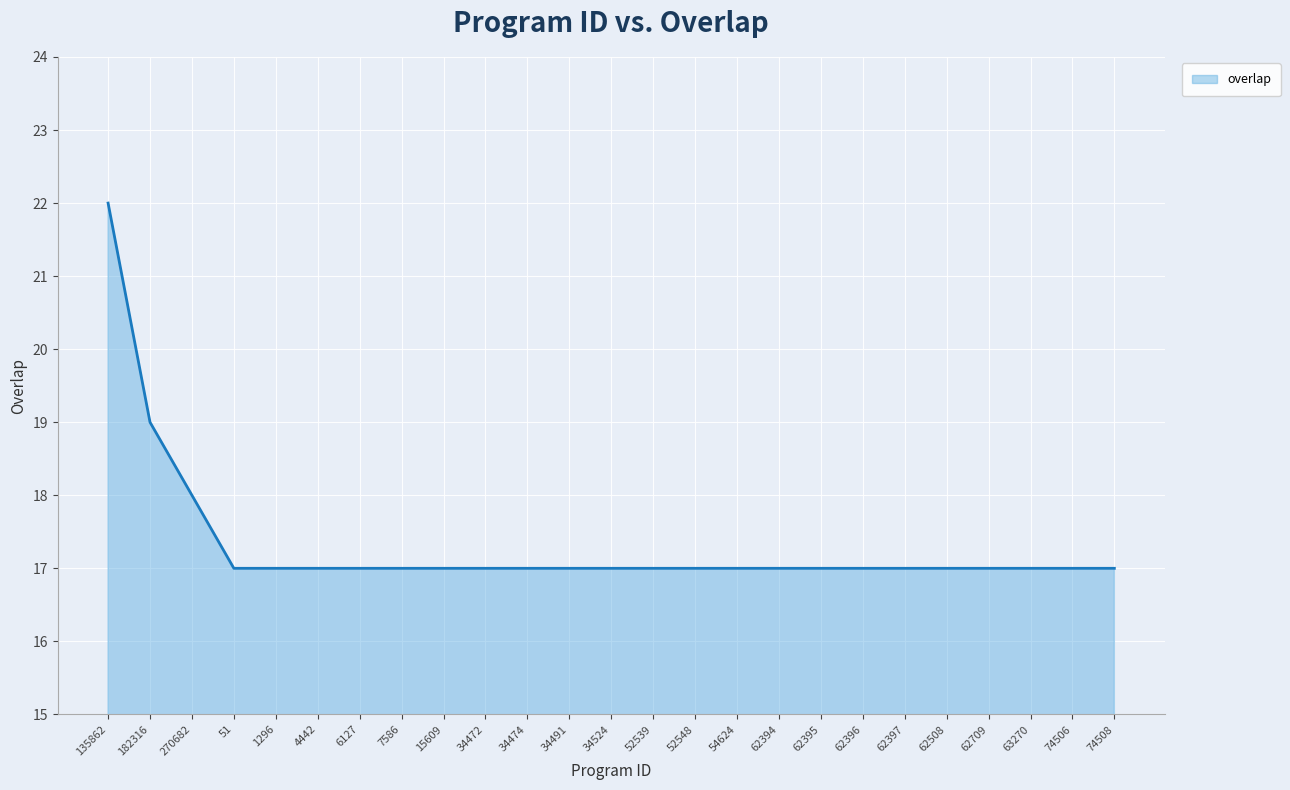

Reading left to right, list all the values displayed in this chart.

22	19	18	17	17	17	17	17	17	17	17	17	17	17	17	17	17	17	17	17	17	17	17	17	17